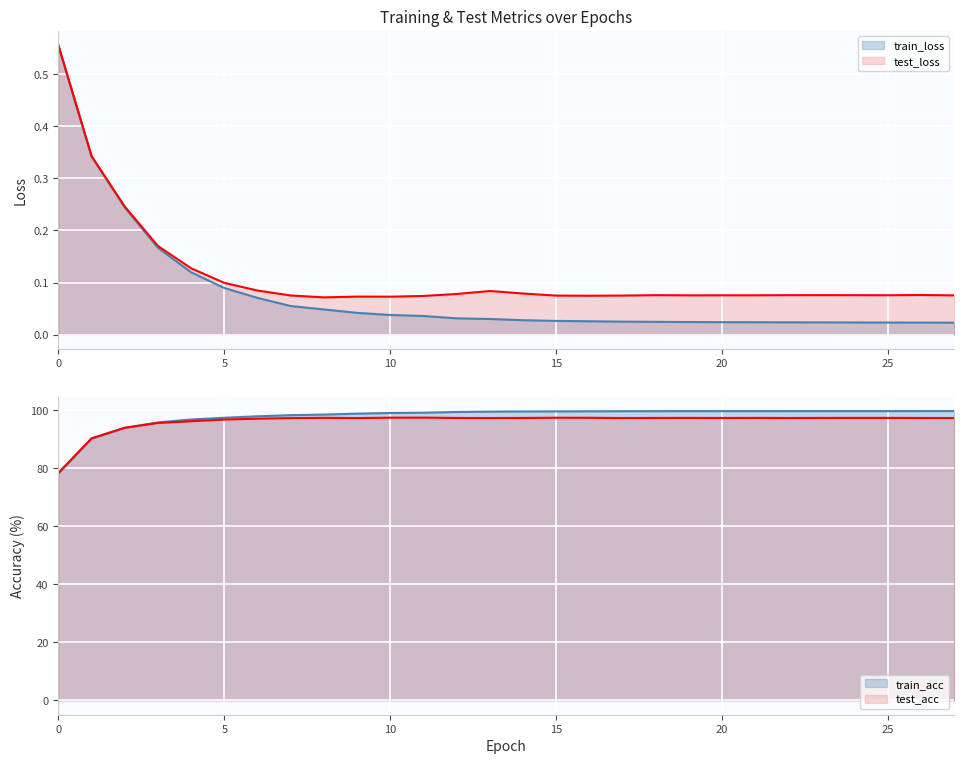

Where is the first local maximum for test_loss?

9